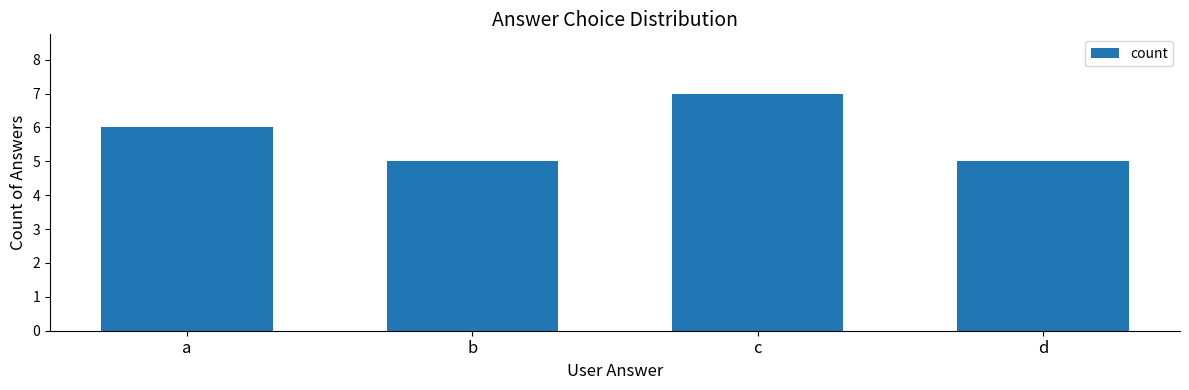

What is the value of the 1st bar from the left?

6